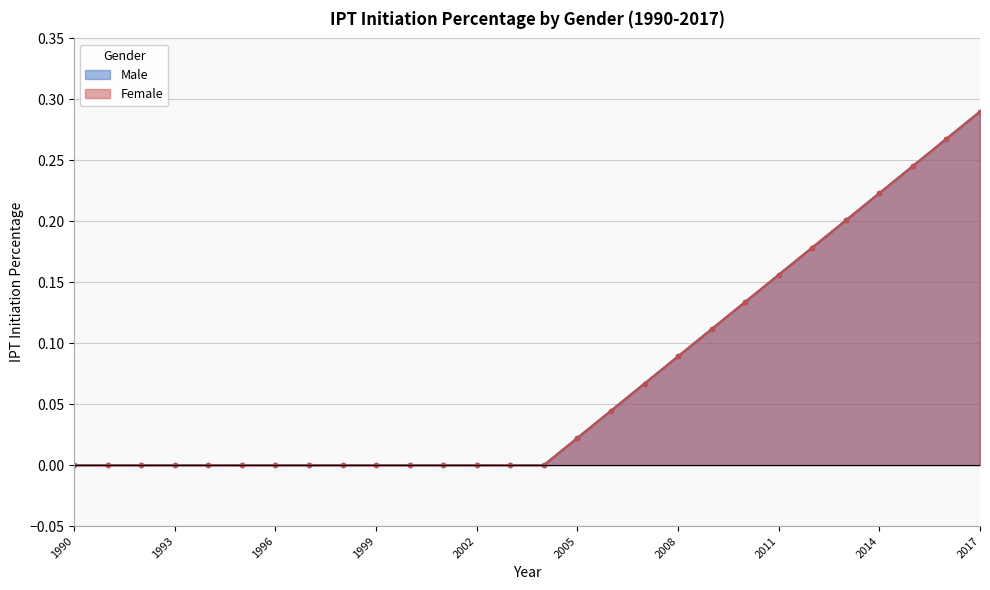

At how many categories does at least one series exceed 0?

13